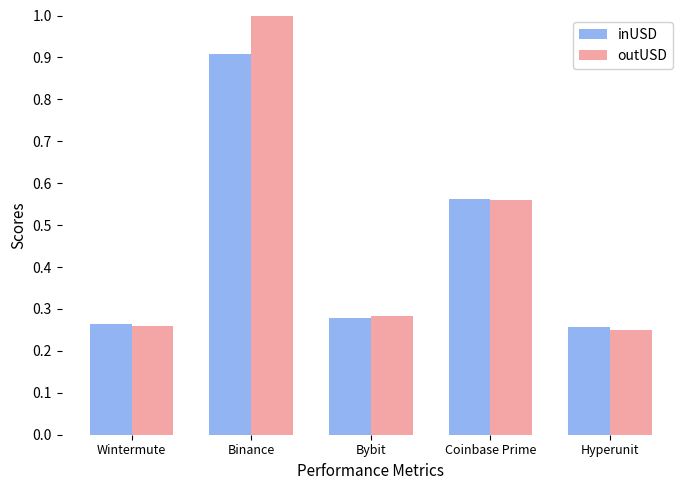

At Binance, list the series in order from smallest to largest.

inUSD, outUSD